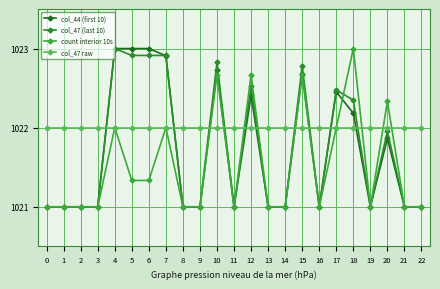

What is the sum of the col_47 (last 10) values at 17 and 8?

2043.5